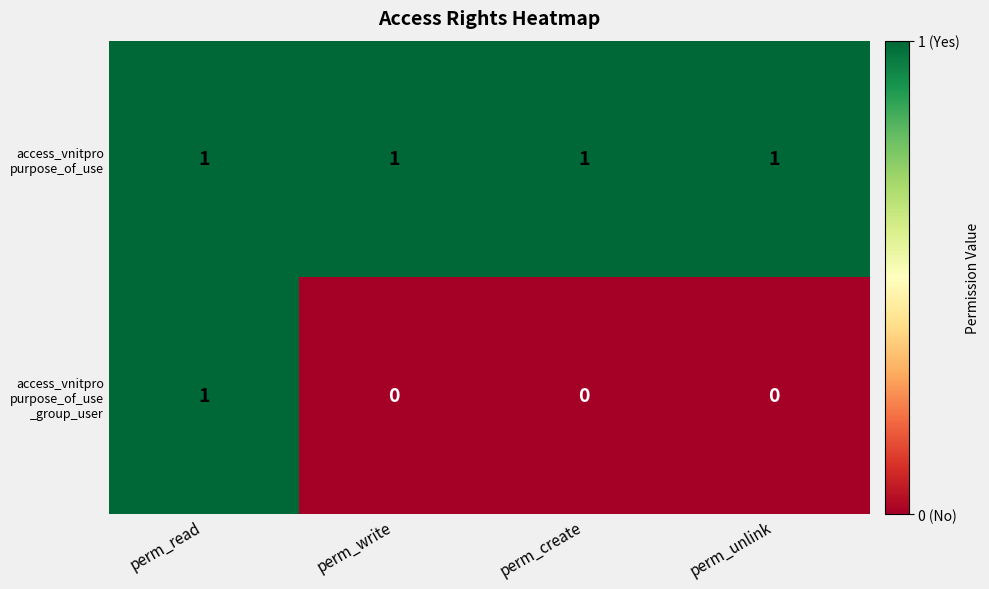

At how many categories does at least one series exceed 0?

4